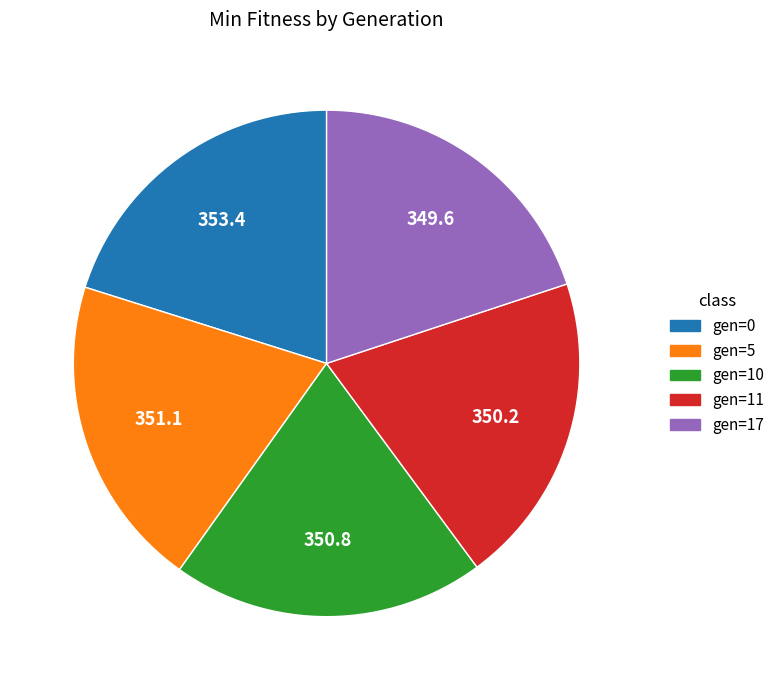

Is it true that gen=10 is 20% of the pie?

True